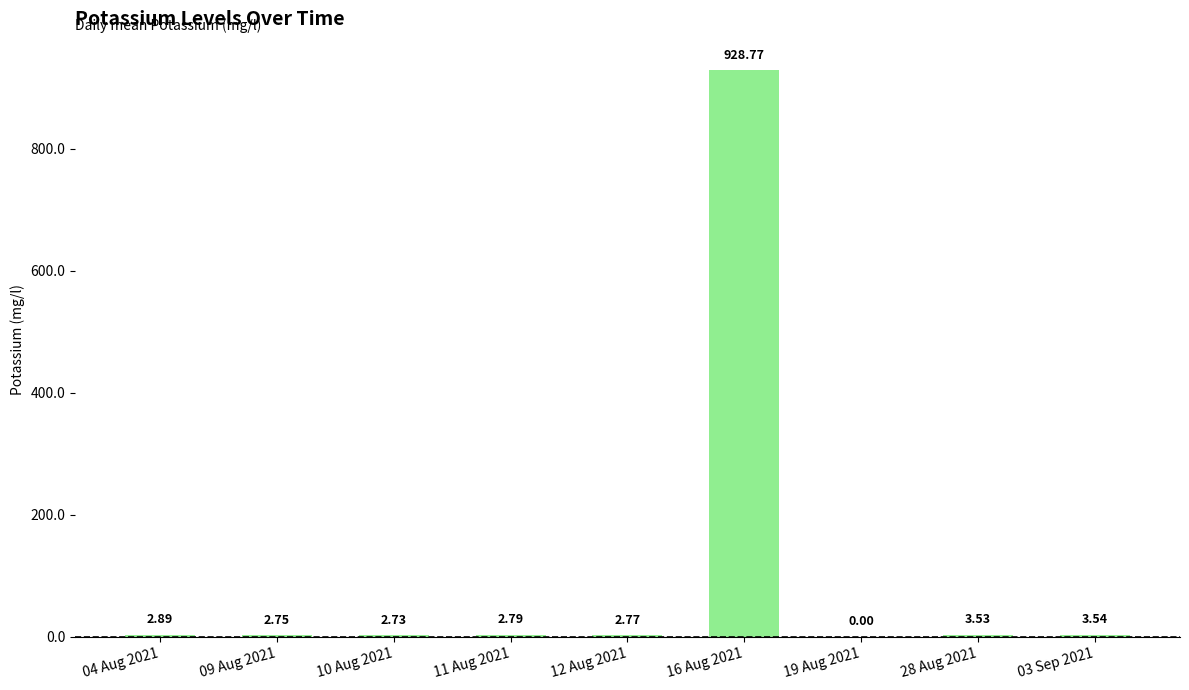

How many data points are above 2?

8